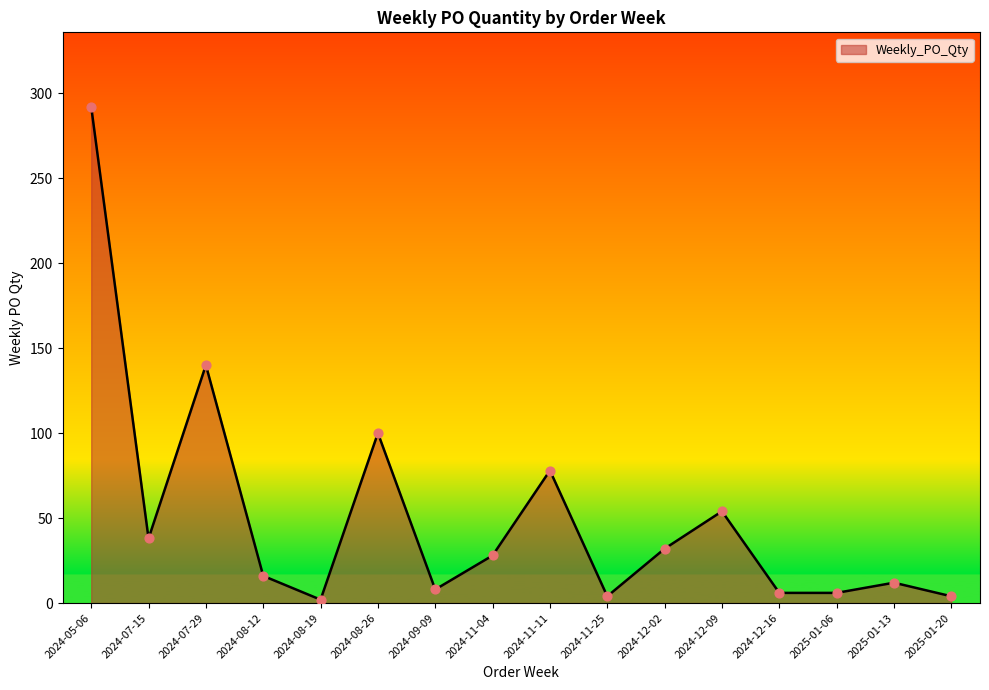

What is the ratio of the value at 2024-12-09 to the value at 2024-08-19?

27.0